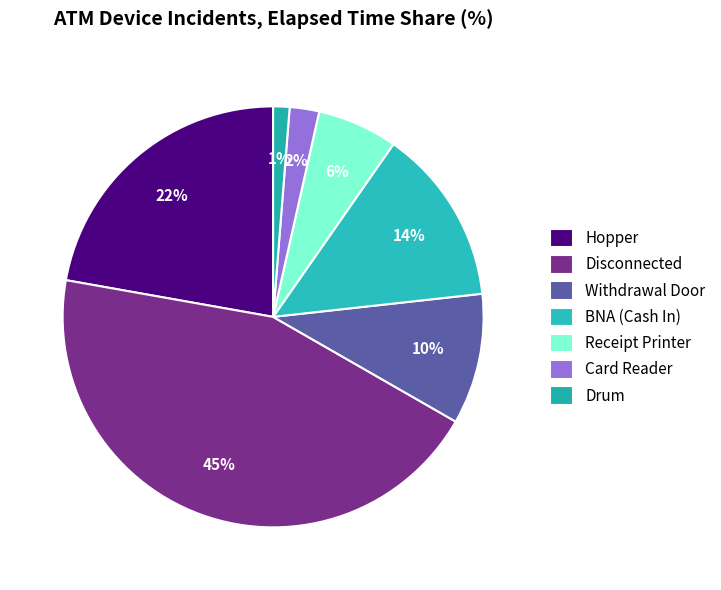

What is the largest slice in the pie chart?

Disconnected